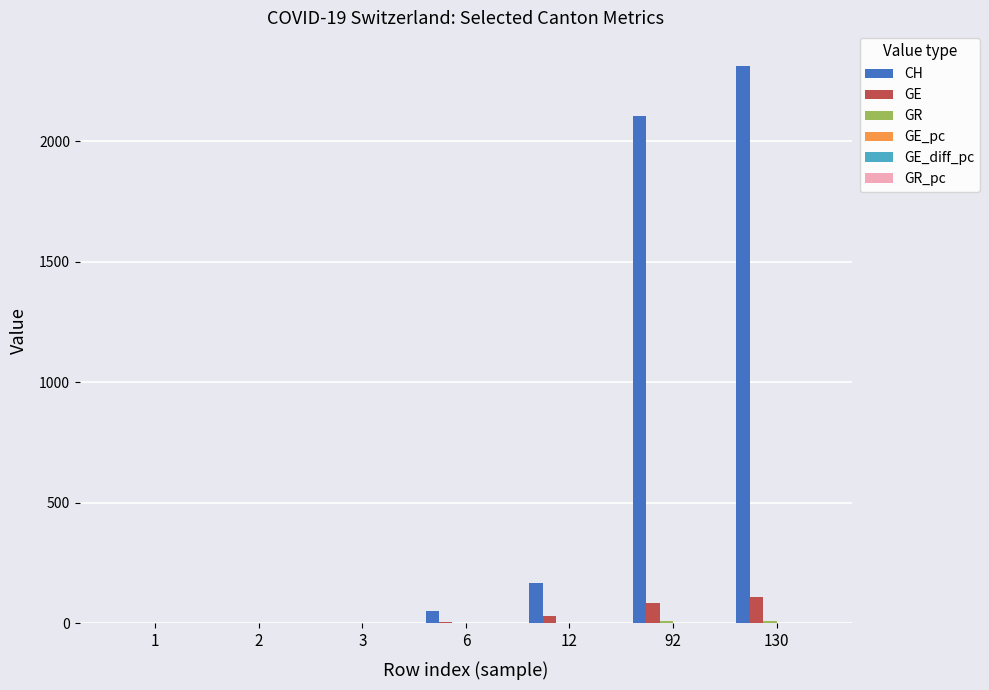

What is the sum of all GE values?

235.0